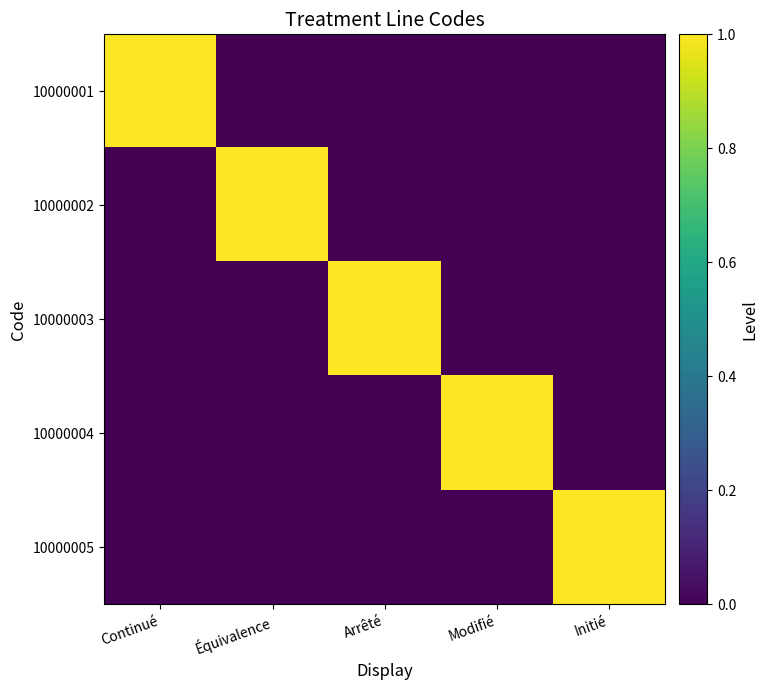

Reading right to left, list all the values displayed in this chart.

10000001: Initié=0	Modifié=0	Arrêté=0	Équivalence=0	Continué=1
10000002: Initié=0	Modifié=0	Arrêté=0	Équivalence=1	Continué=0
10000003: Initié=0	Modifié=0	Arrêté=1	Équivalence=0	Continué=0
10000004: Initié=0	Modifié=1	Arrêté=0	Équivalence=0	Continué=0
10000005: Initié=1	Modifié=0	Arrêté=0	Équivalence=0	Continué=0